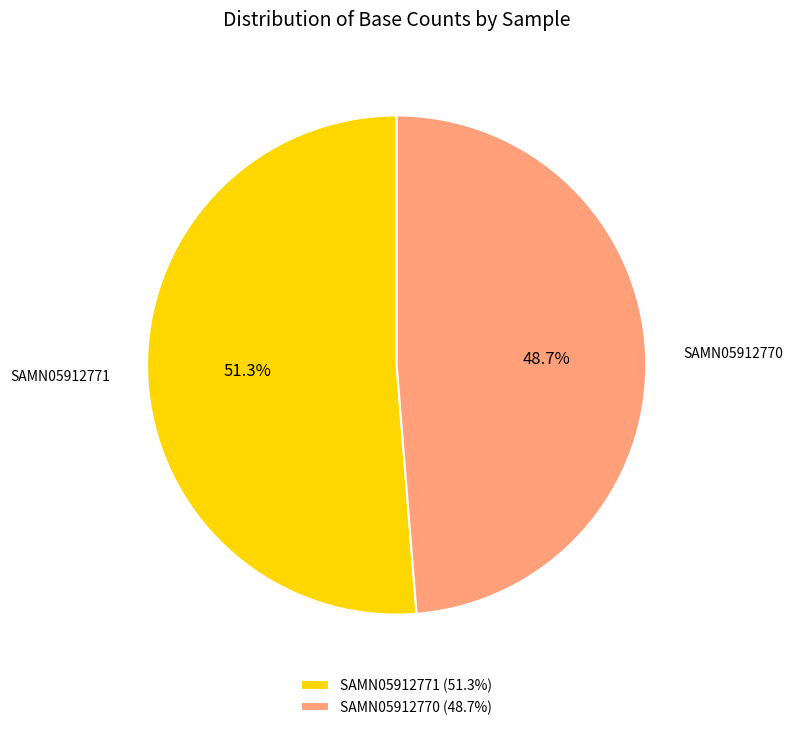

Is the sum of SAMN05912771 and SAMN05912770 greater than half?

Yes